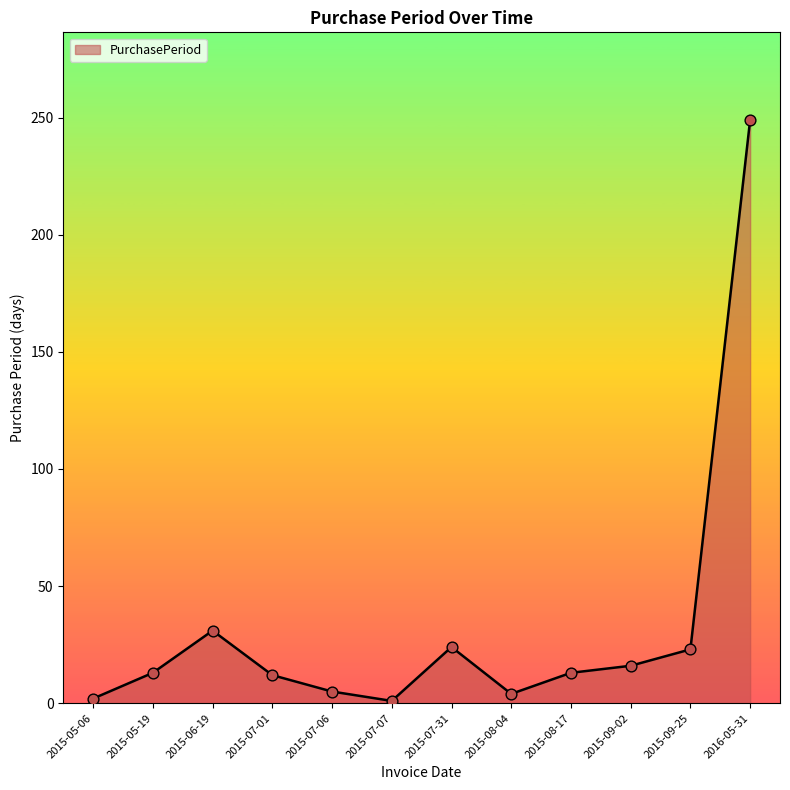

Approximately how many times larger is the value at 2015-09-02 compared to 2015-05-19?

1.2